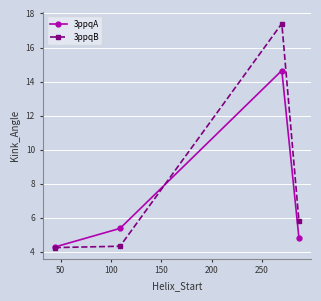

Rank the series by their average value, from highest to lowest.

3ppqB, 3ppqA